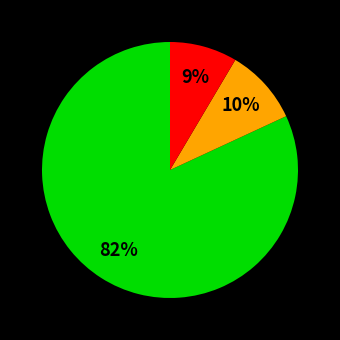

Is there any slice that represents more than half of the pie?

Yes